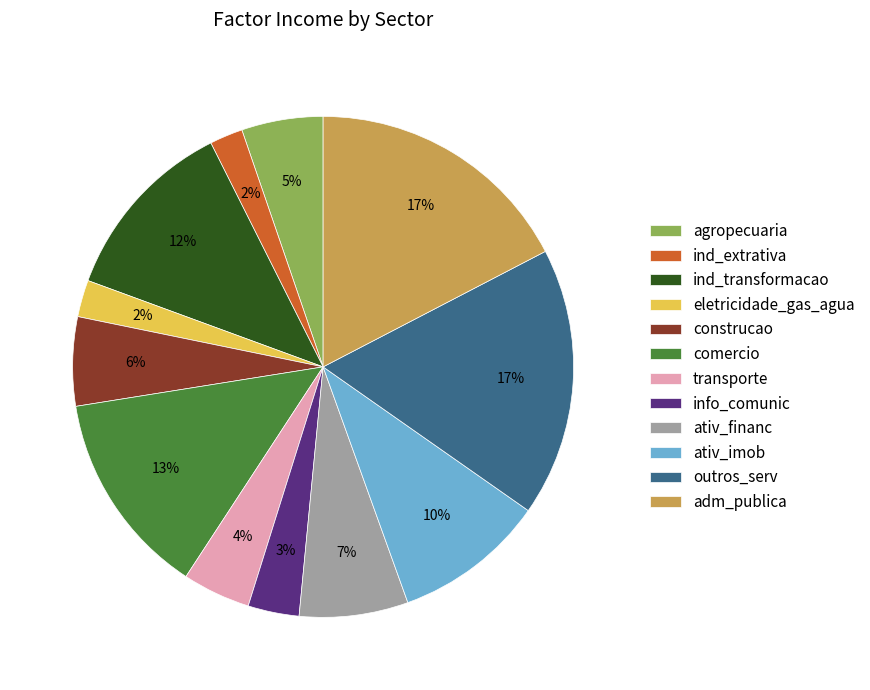

Between info_comunic and ativ_imob, which is larger?

ativ_imob